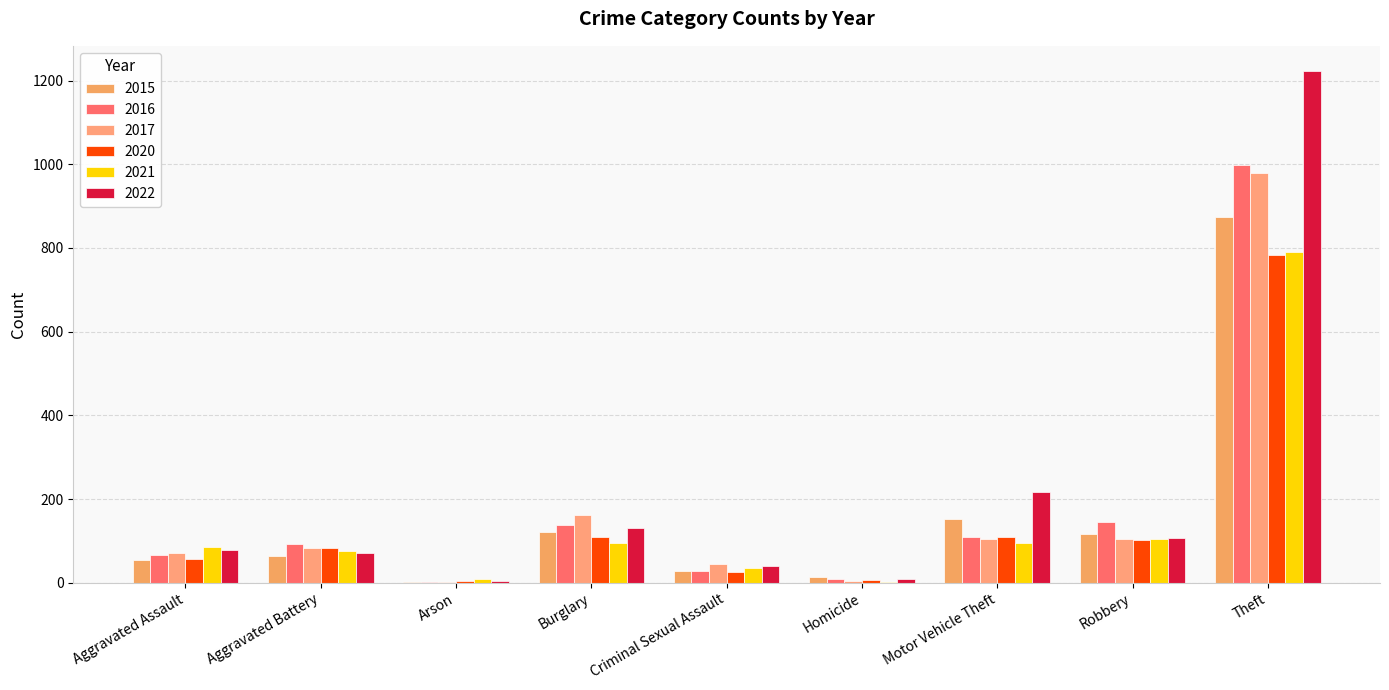

At how many categories does at least one series exceed 120?

4